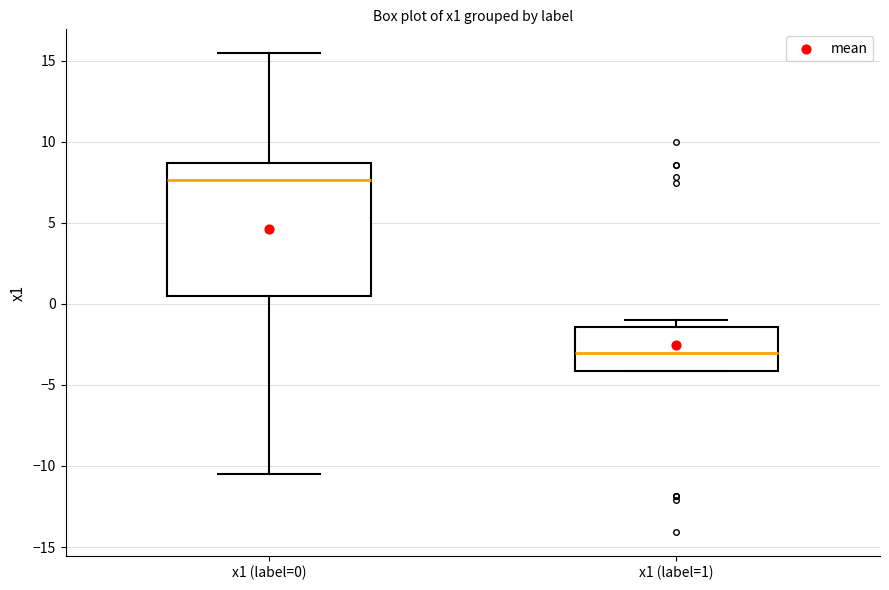

Where is the upper edge of the box for x1 (label=1) on the y-axis? The values are not printed on the chart, so give them approximately, as read against the axis.

-1.5